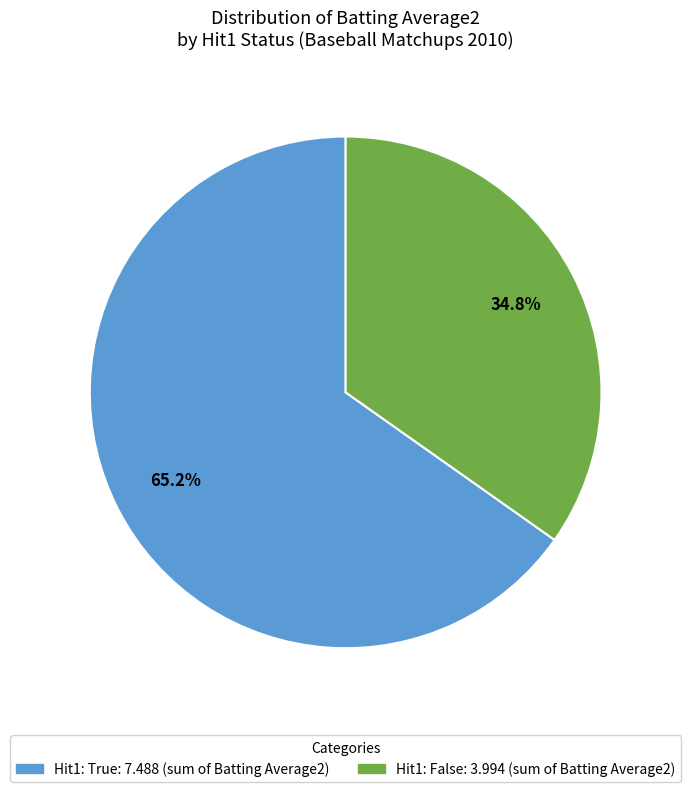

Count the number of slices in the pie.

2